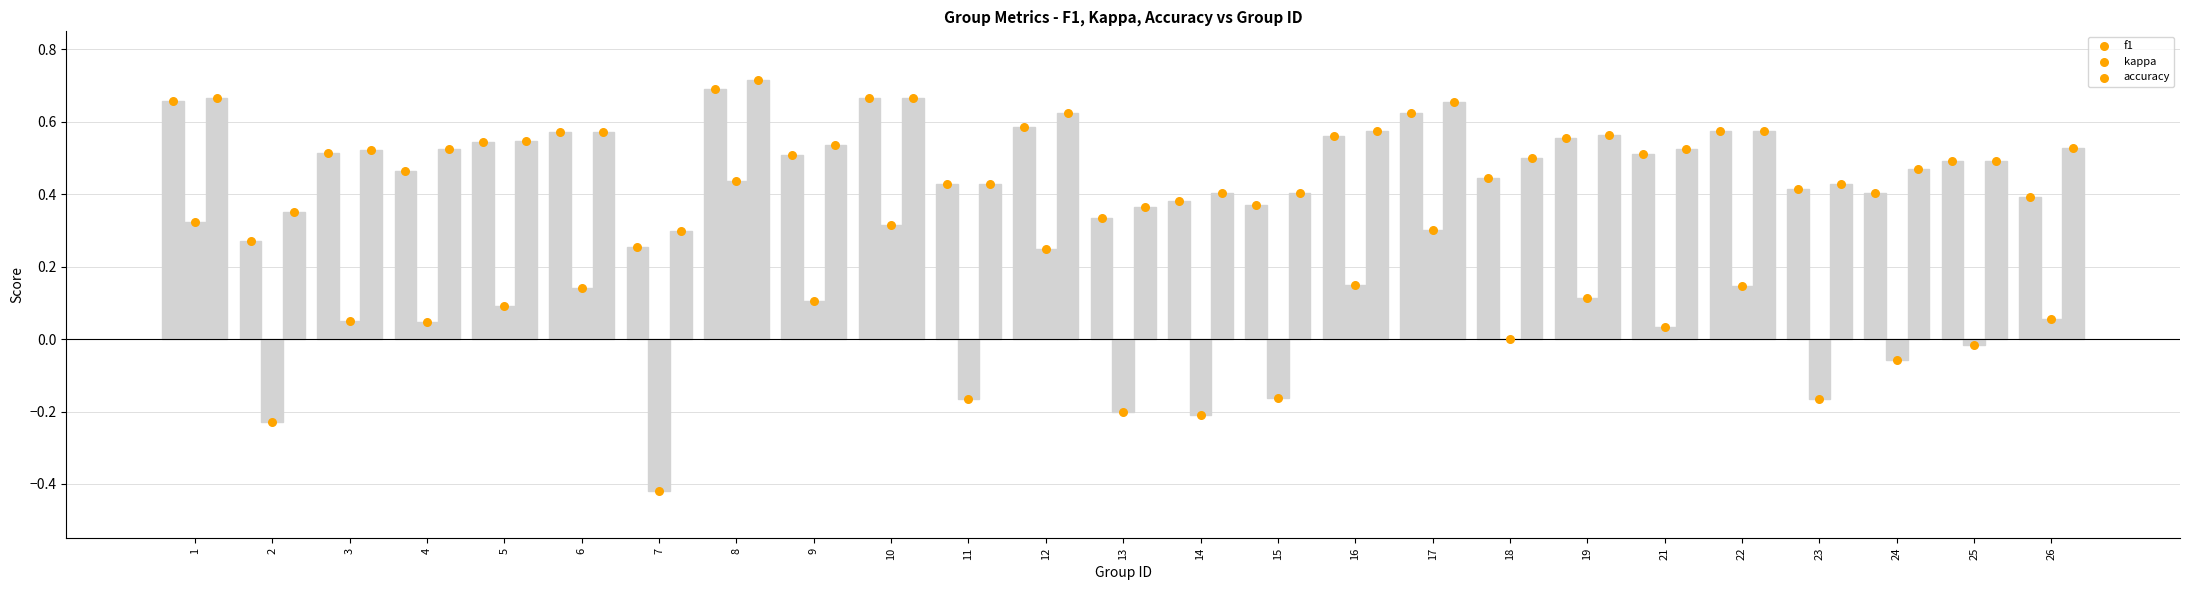

What is the total value across all series at 15?

0.6